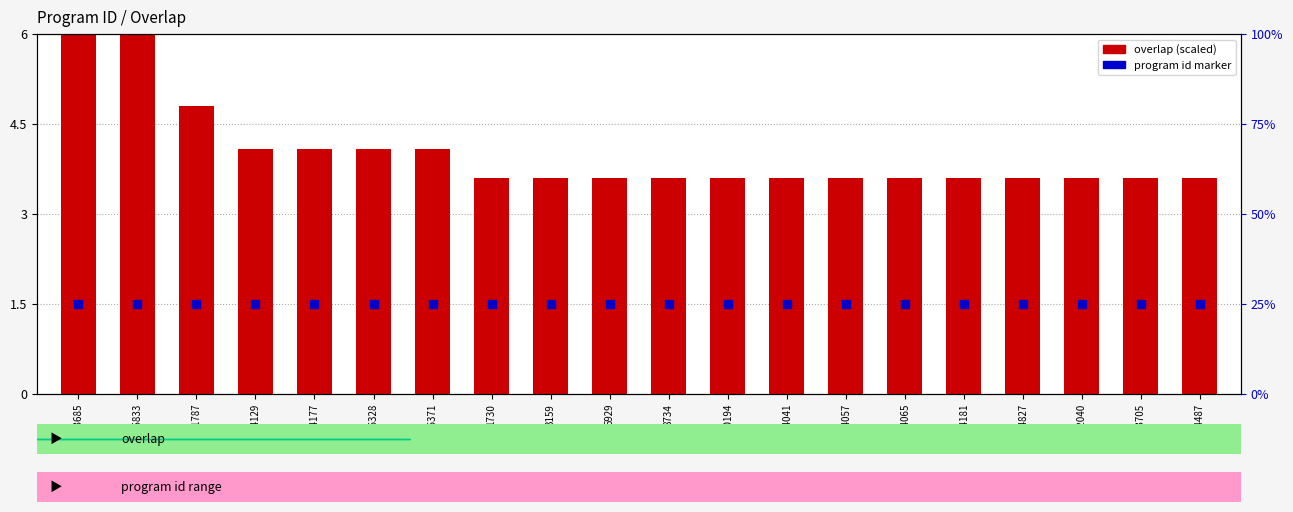

What are all the series names shown in the legend?

overlap (scaled), program id marker